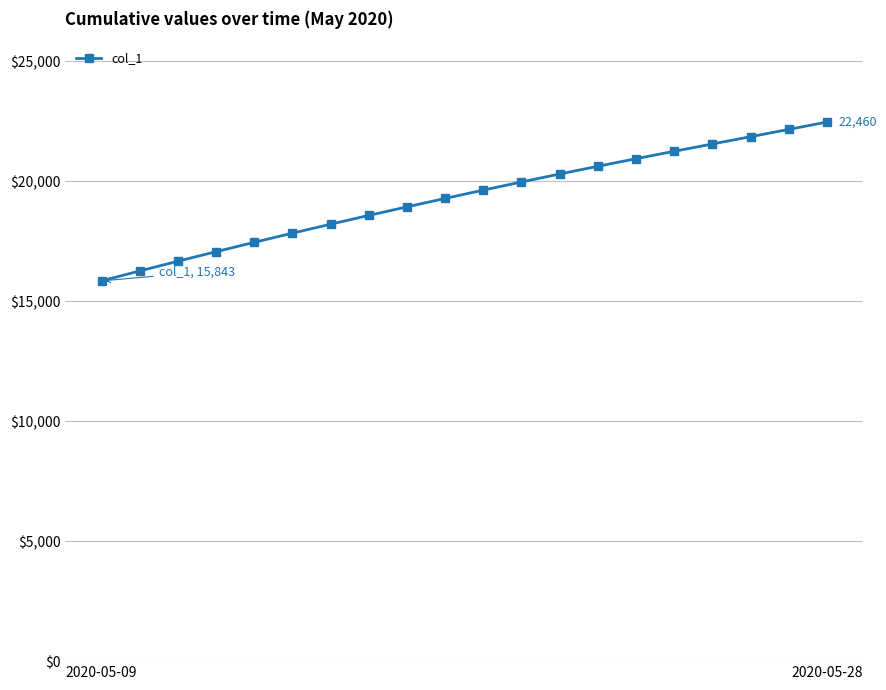

What is the average value?

19337.7